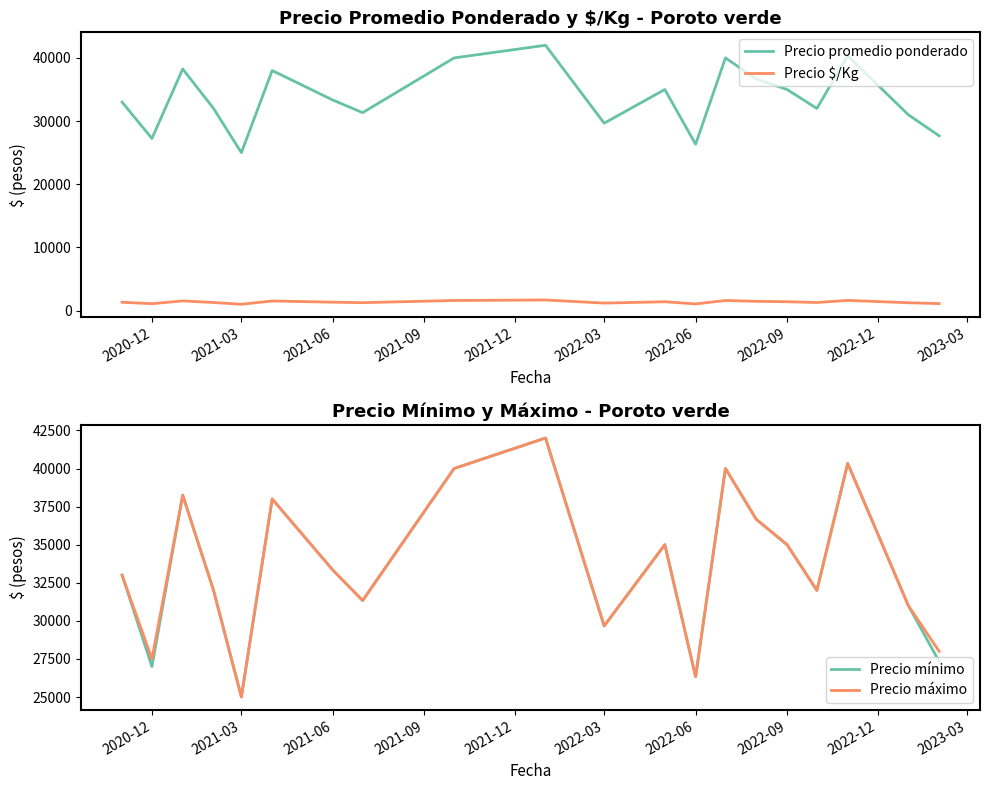

What is the smallest value displayed?

1000.0